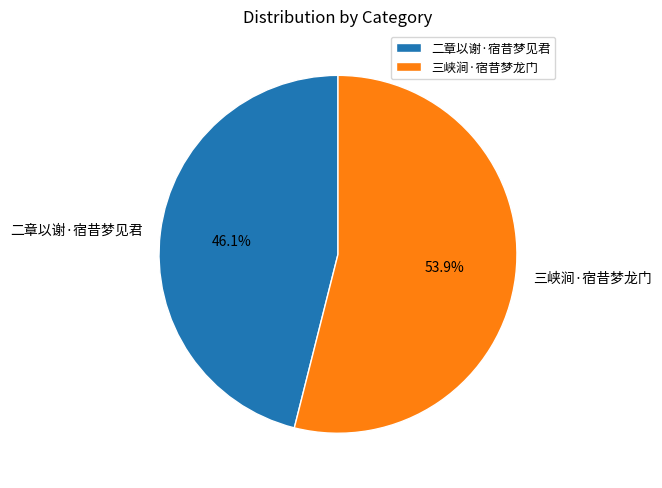

Between 三峡涧·宿昔梦龙门 and 二章以谢·宿昔梦见君, which is larger?

三峡涧·宿昔梦龙门